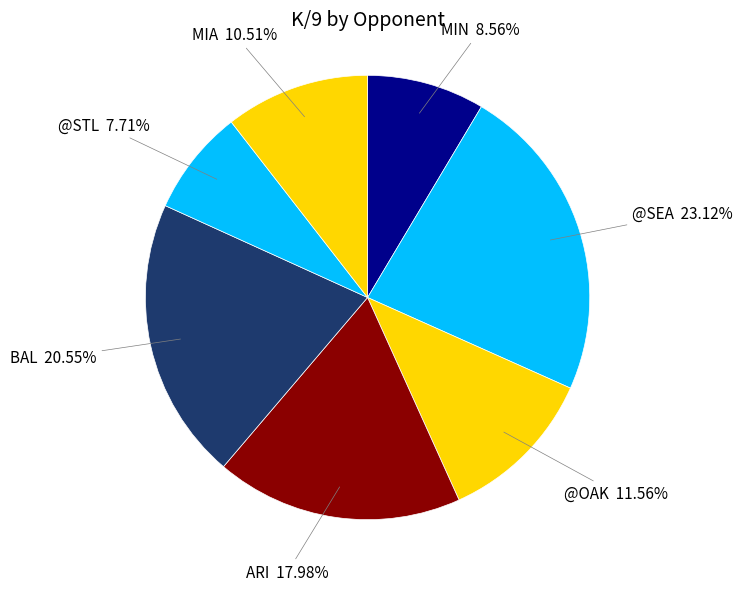

To the nearest percent, what portion does MIN represent?

9%